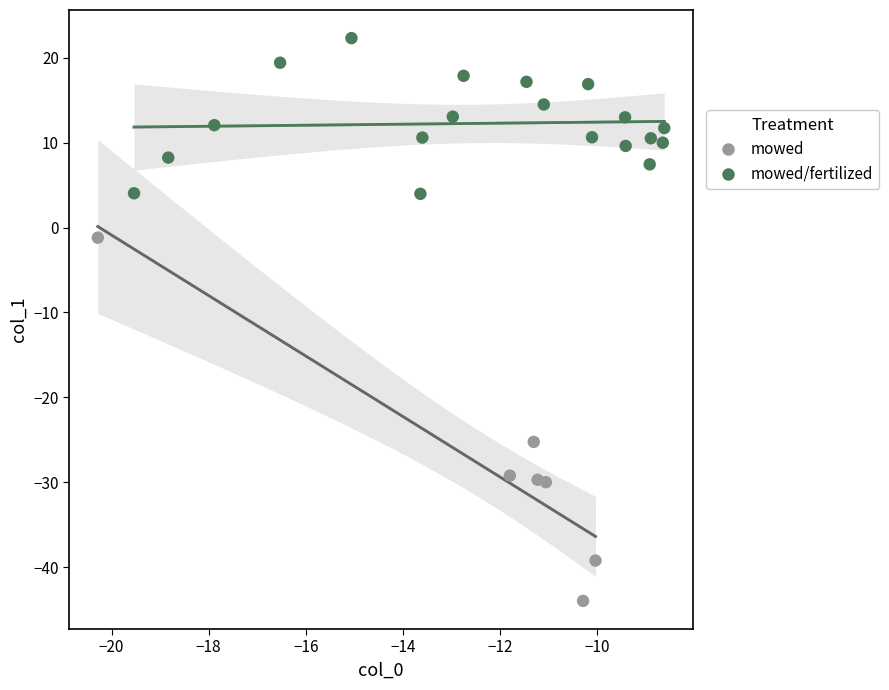

Which series reaches the maximum Y coordinate?

mowed/fertilized